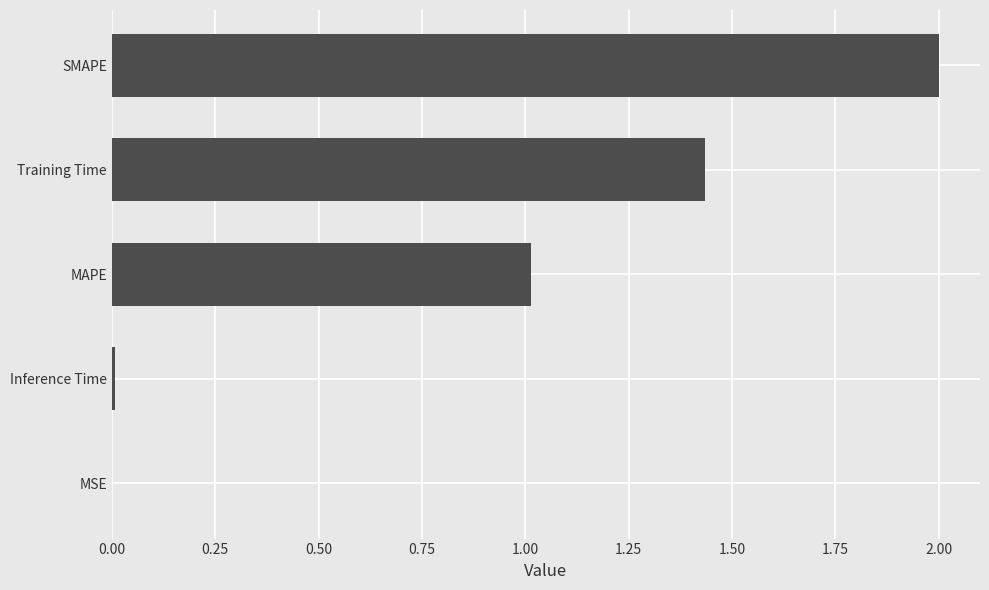

Which category has the highest value across all series?

SMAPE